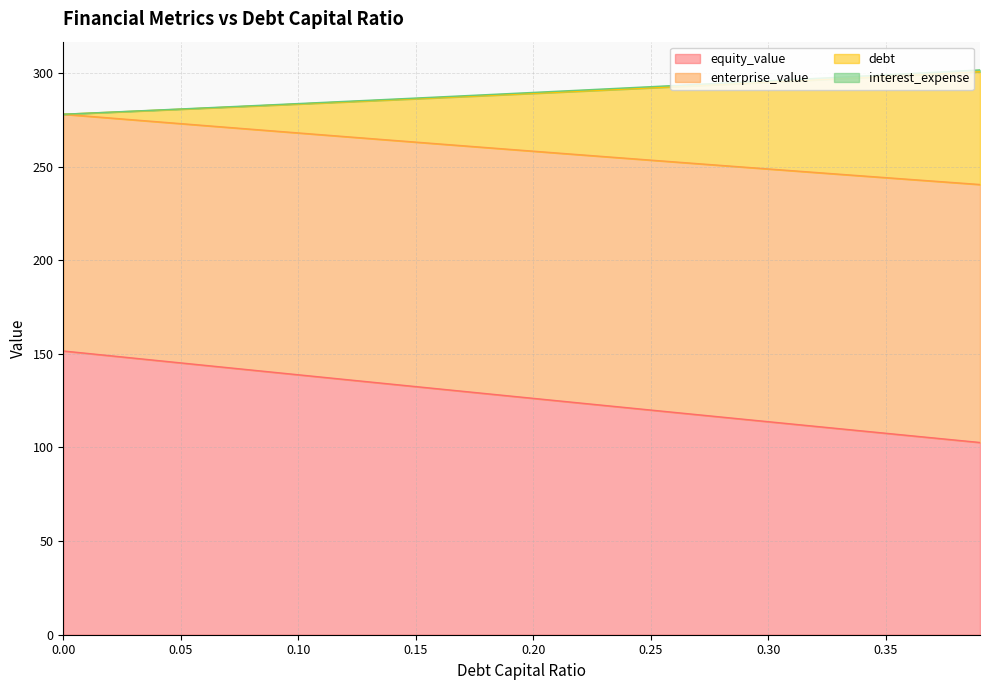

What is the highest value of the equity_value series?

151.5